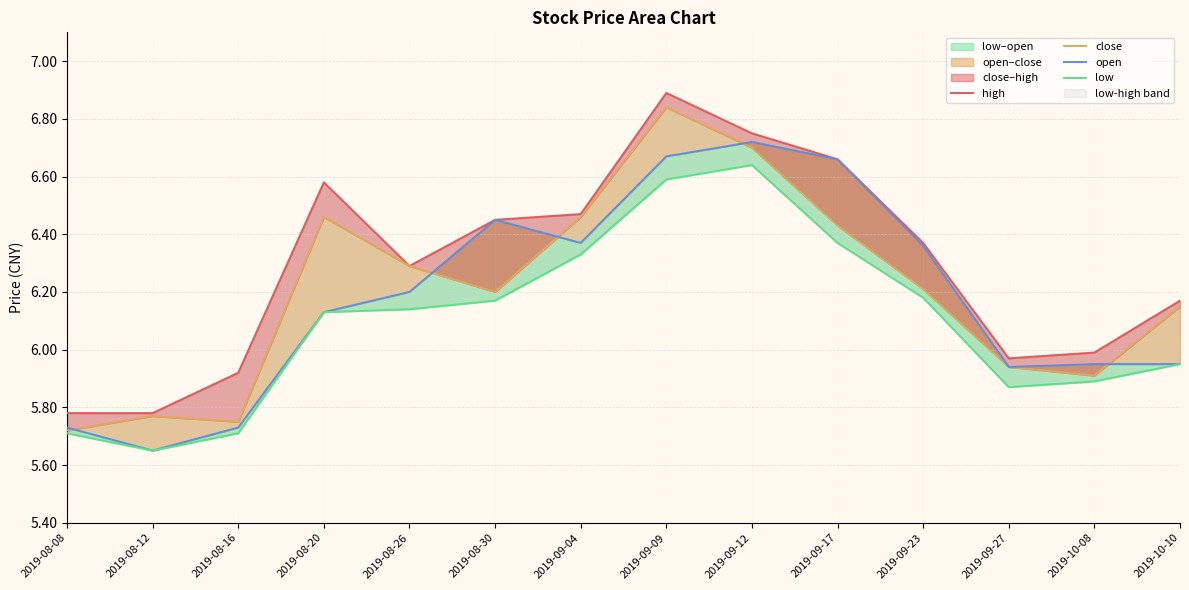

True or false: high and low cross at least once.

False